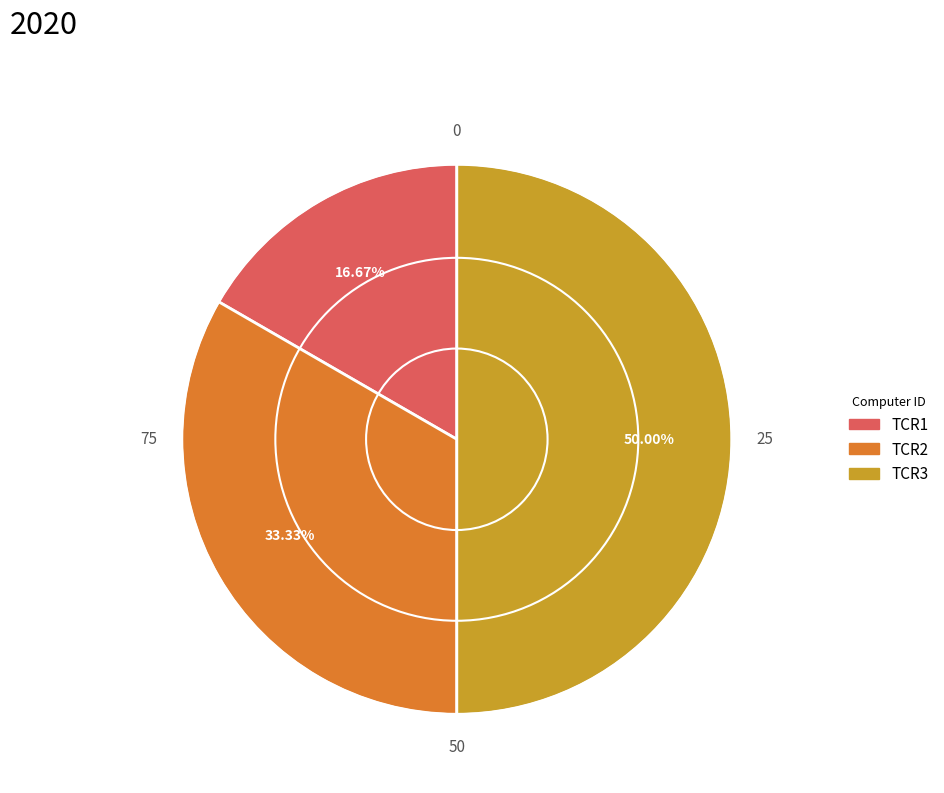

How much of the chart is everything except TCR2?

66.7%